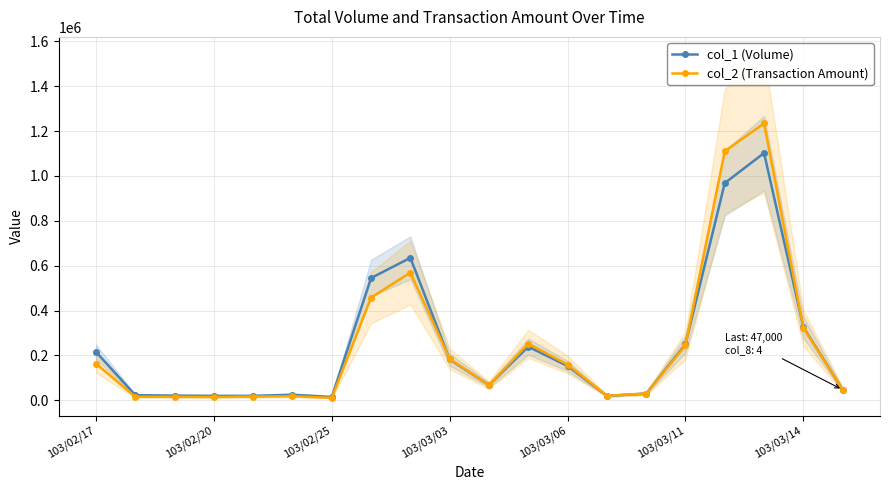

What is the average value of the col_2 (Transaction Amount) series?

247818